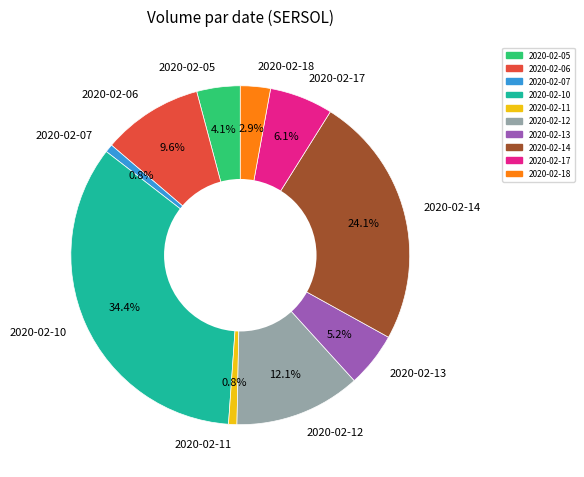

Which category has the biggest portion of the pie?

2020-02-10